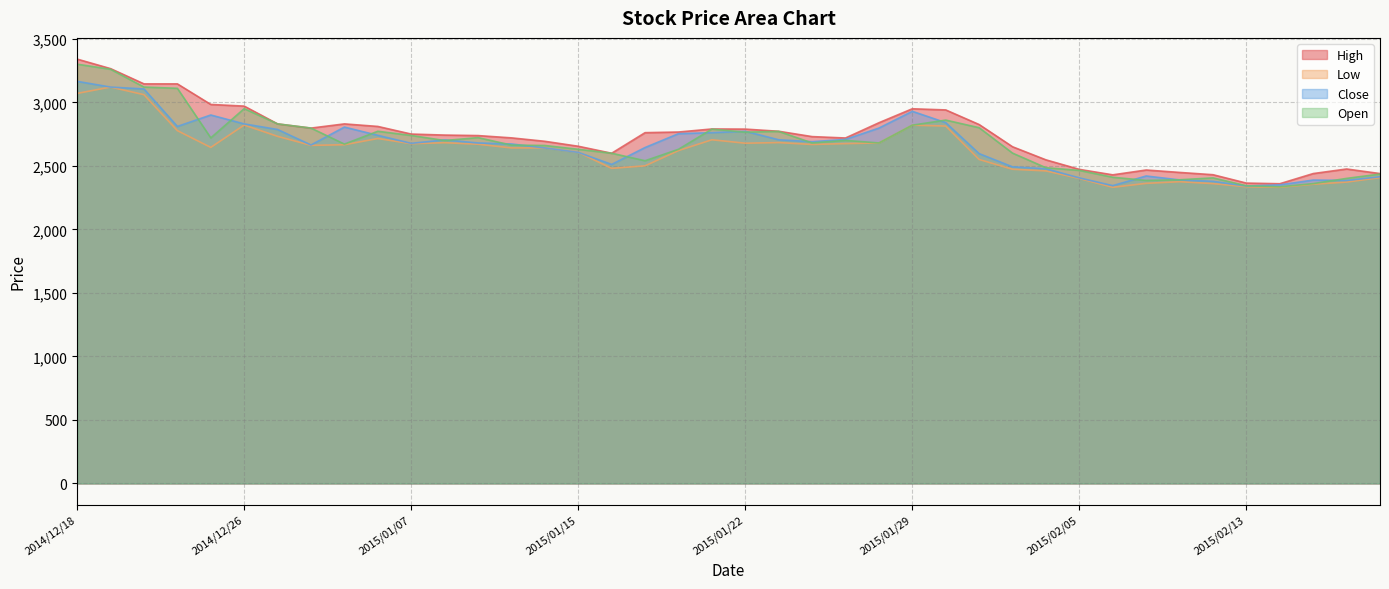

True or false: Open and High intersect in this chart.

False